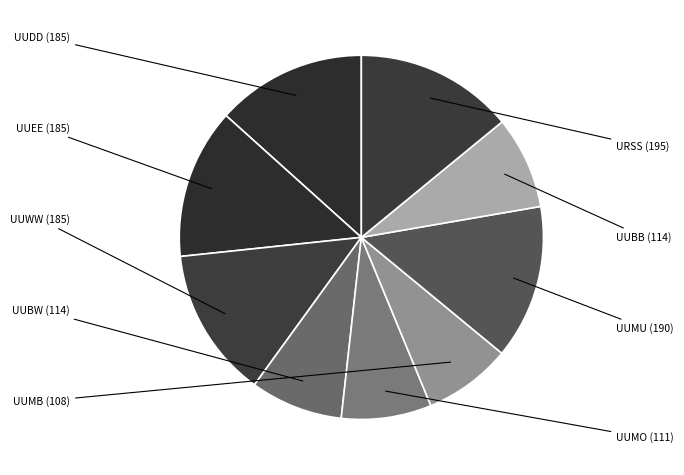

How many segments does this pie chart have?

9